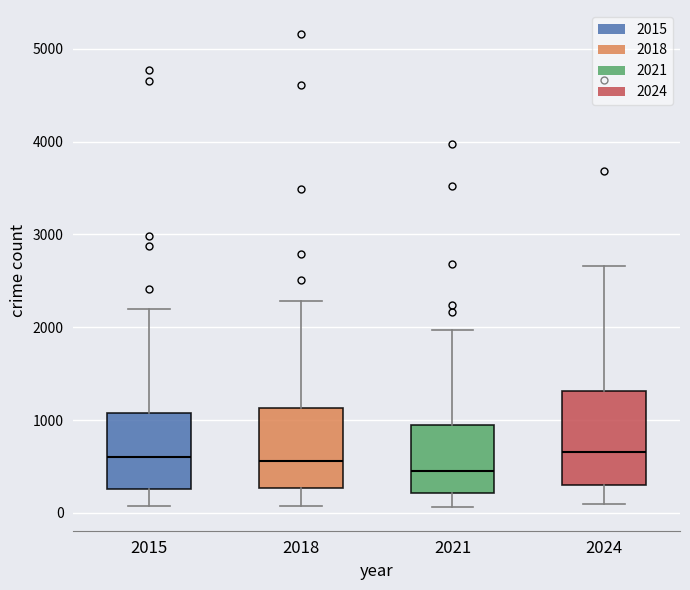

Reading left to right, transcribe this box plot: for each box, give where its median line is, the range the box spans, and where its two whiskers end, as read against the y-axis. The values are not printed on the chart, so give them approximately, as read against the axis.

2015: median 600, box 300 to 1100, whiskers 100 to 2200
2018: median 600, box 300 to 1100, whiskers 100 to 2300
2021: median 500, box 200 to 900, whiskers 100 to 2000
2024: median 700, box 300 to 1300, whiskers 100 to 2700